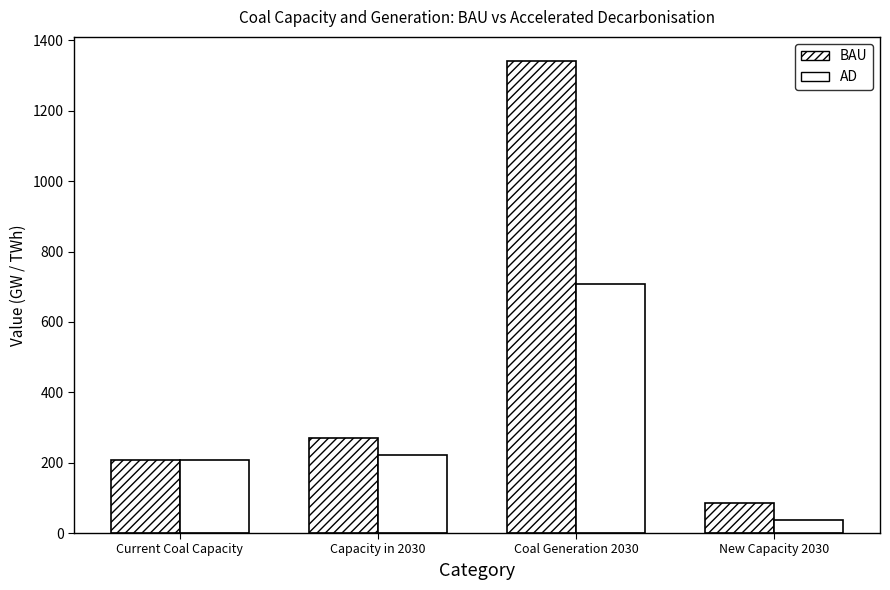

How many values in the BAU series are below 269?

2